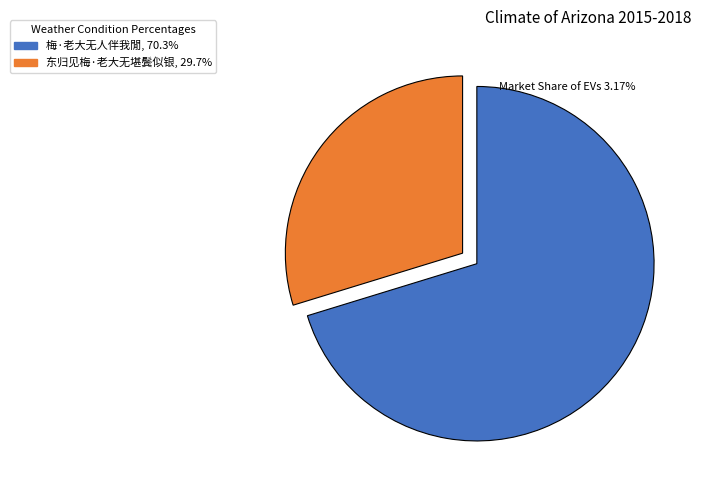

The 东归见梅·老大无堪鬓似银 slice represents 38% of the pie. True or false?

False